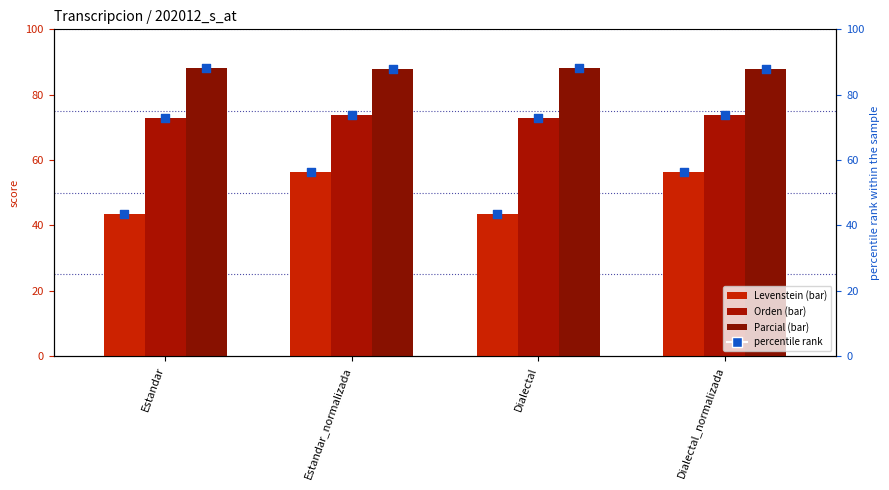

Which series has the largest total across all categories?

Parcial